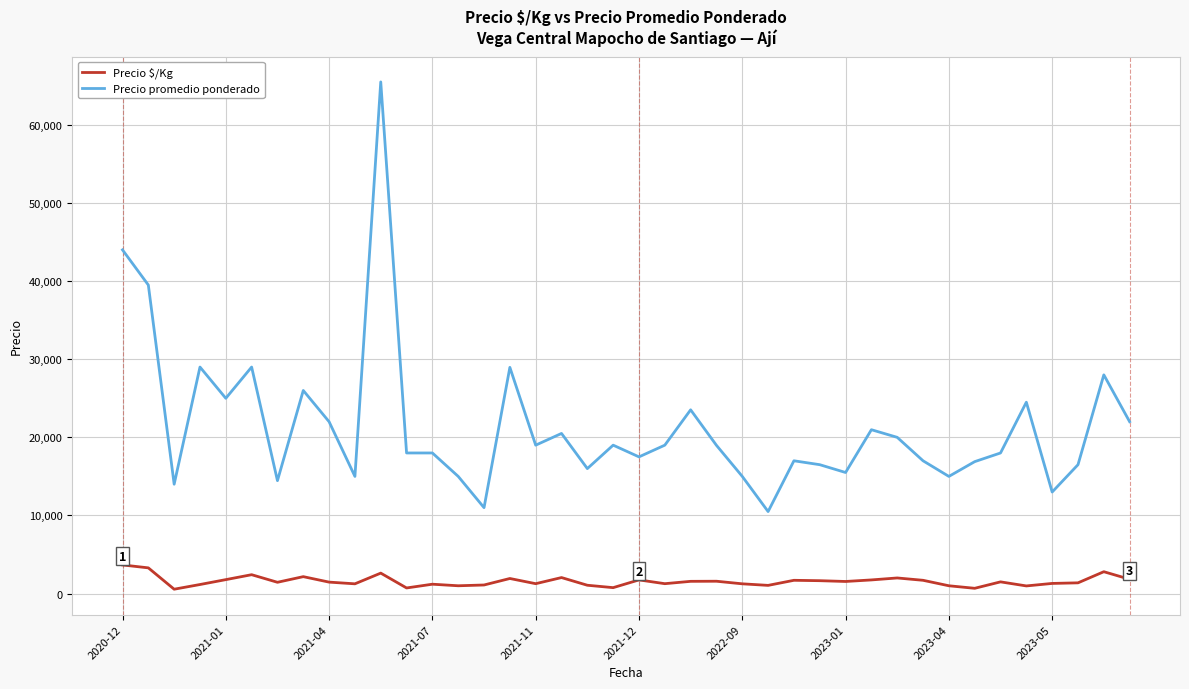

What is the maximum value for Precio promedio ponderado?

65500